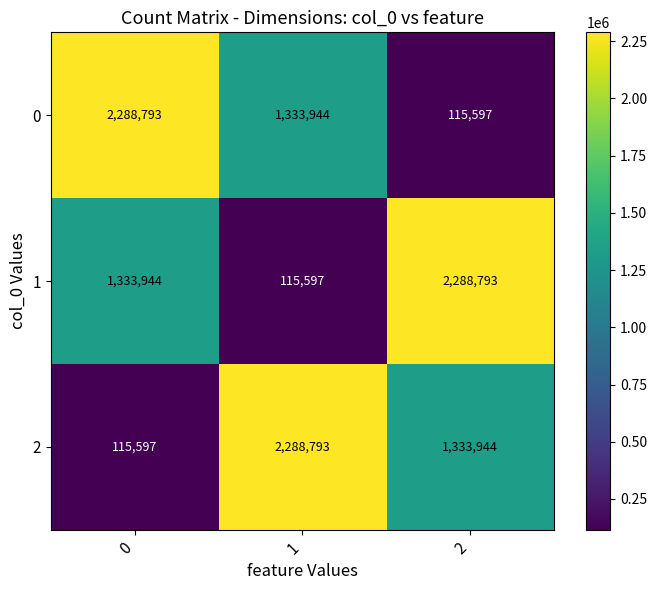

The value of 1 at 2 is 815394. True or false?

False